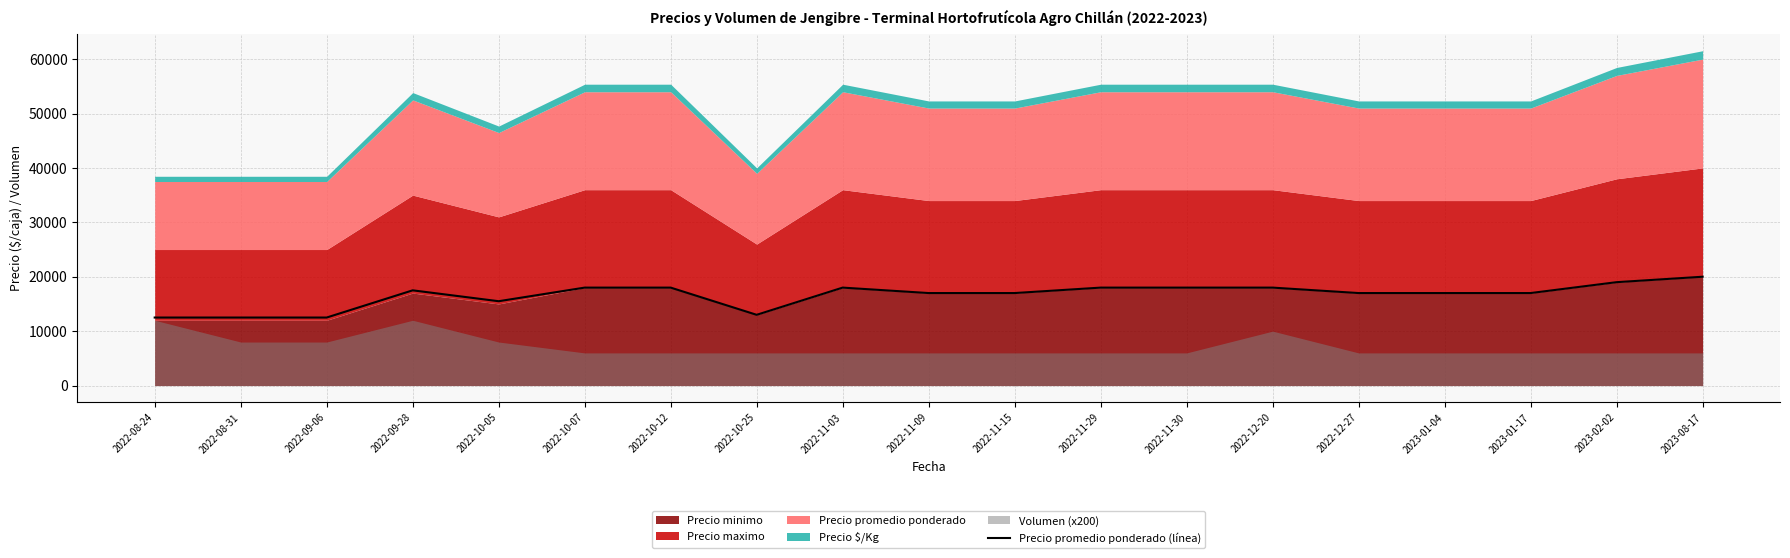

Which category has the lowest value across all series?

2022-08-24